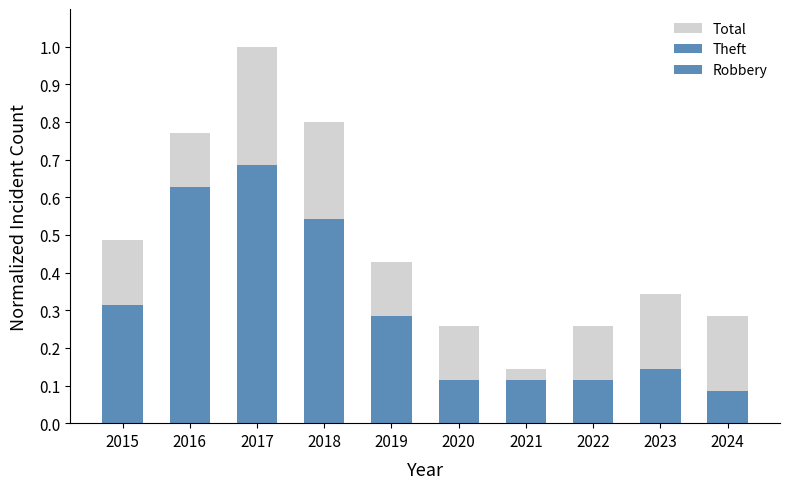

What is the maximum value shown in the chart?

1.0